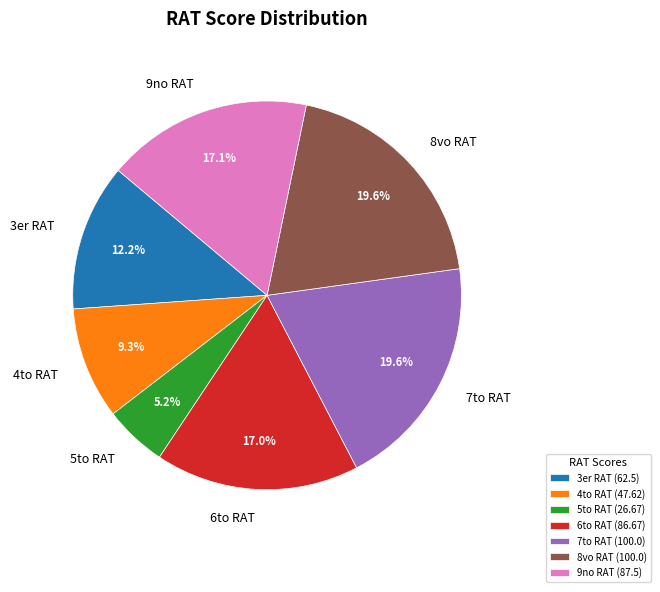

What is the smallest slice in the pie chart?

5to RAT